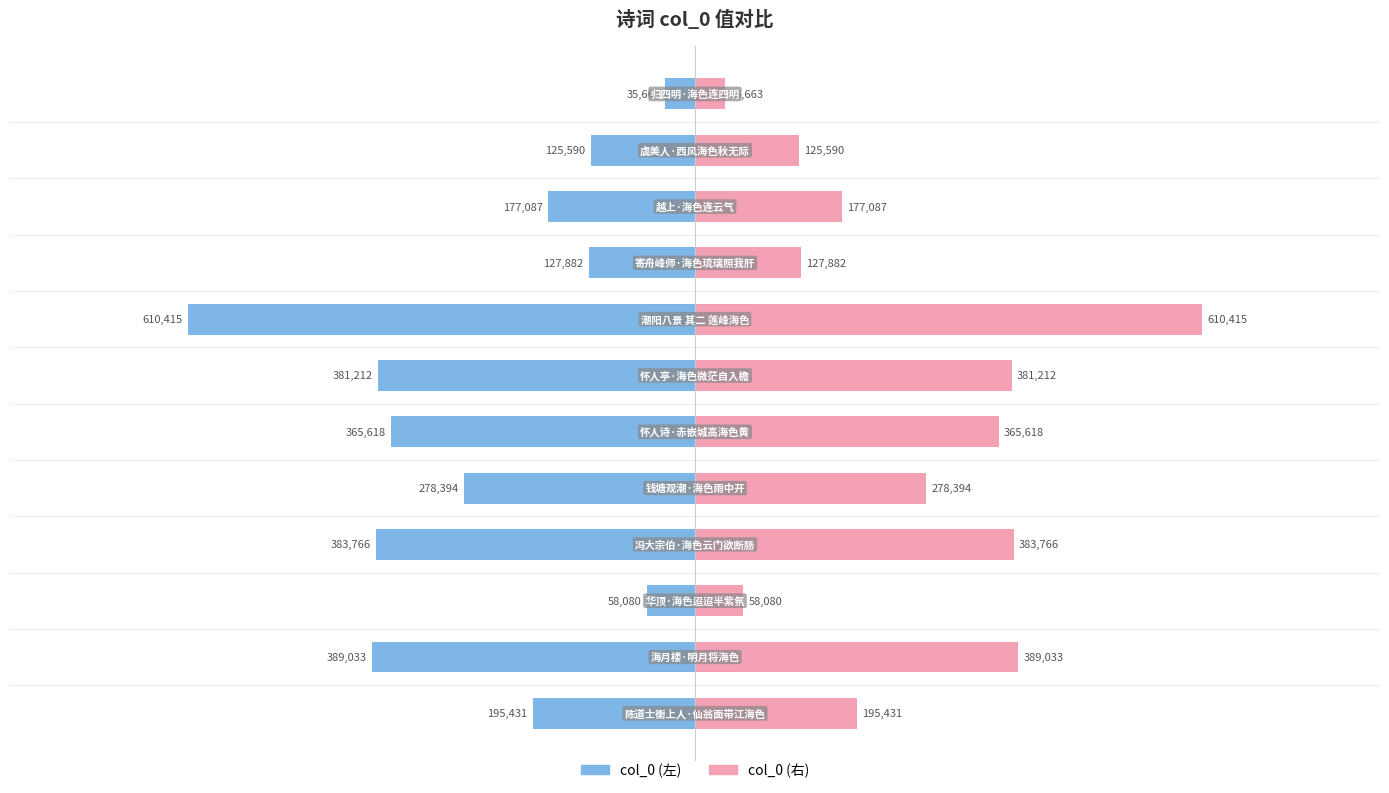

List the series in order of their overall mean, lowest first.

col_0 (left), col_0 (right)